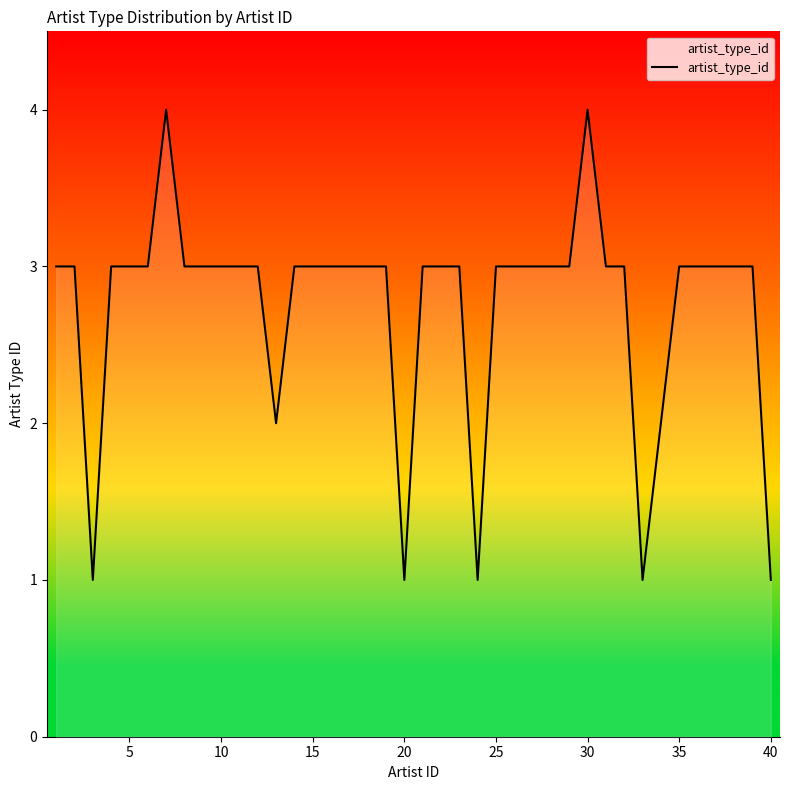

What is the maximum value shown in the chart?

4